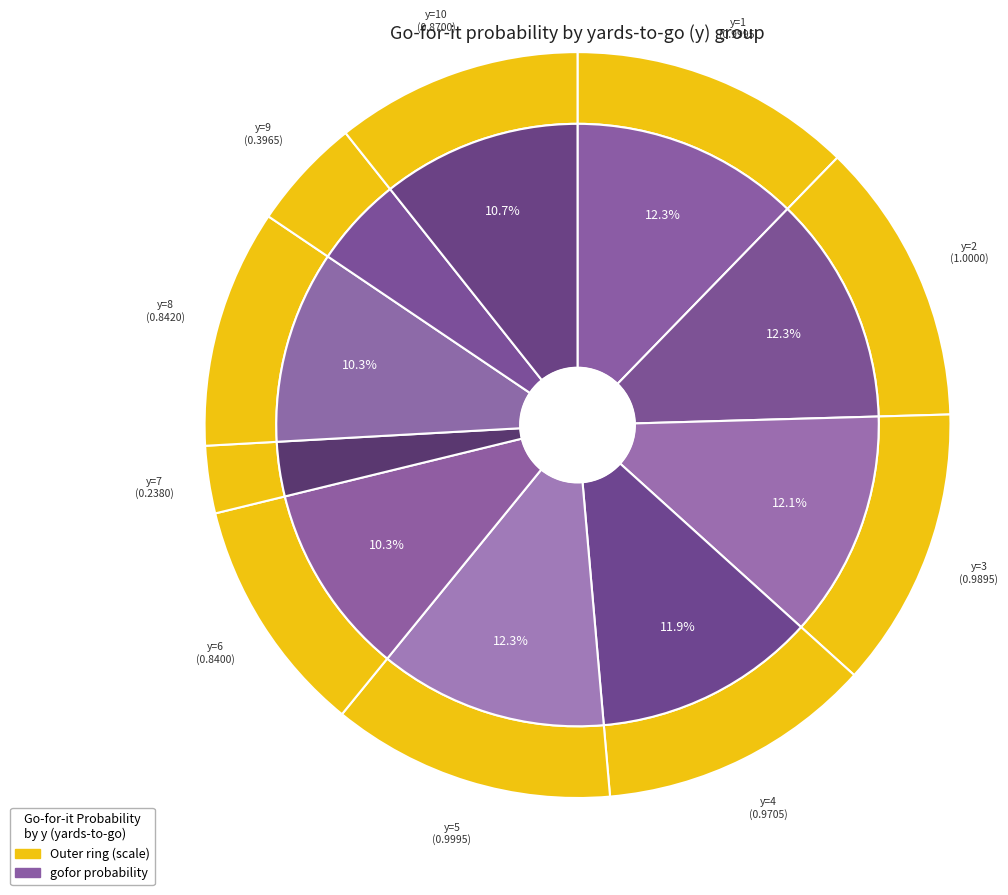

To the nearest percent, what is the combined percentage of y=4 and y=10?

23%